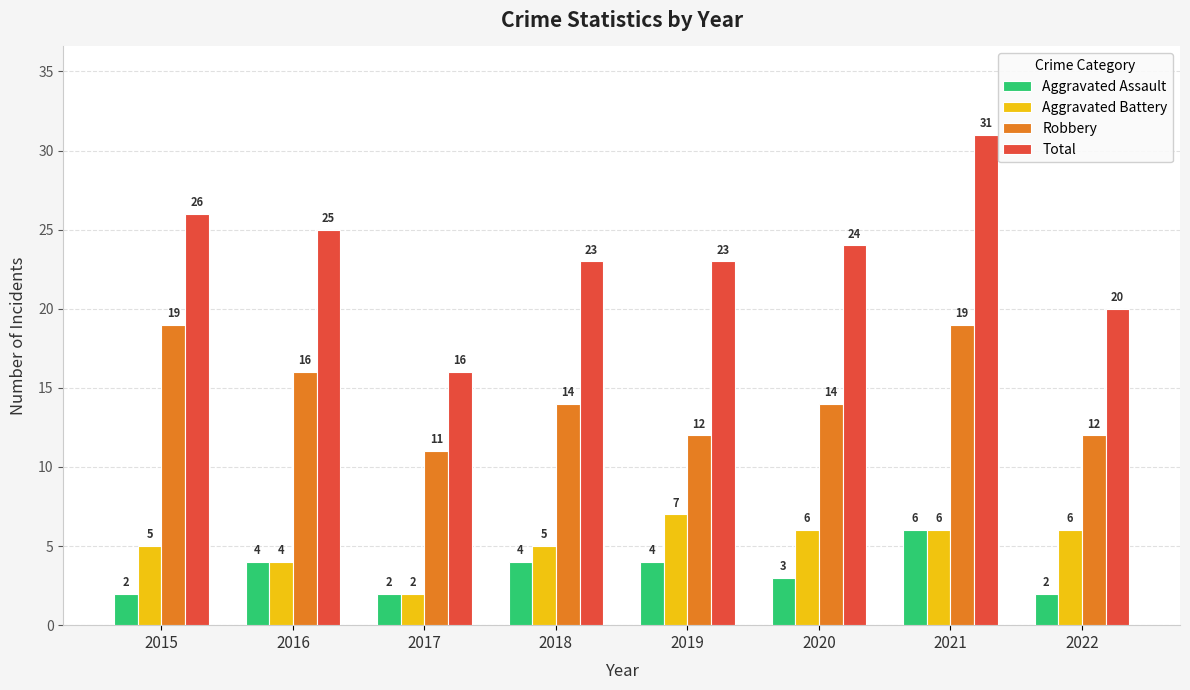

Which series has the largest total across all categories?

Total